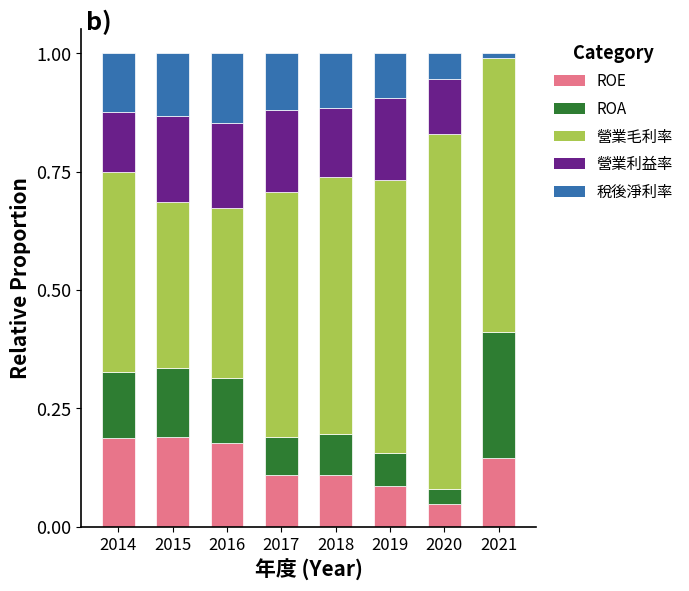

What is the total value across all series at 2020?

1.0